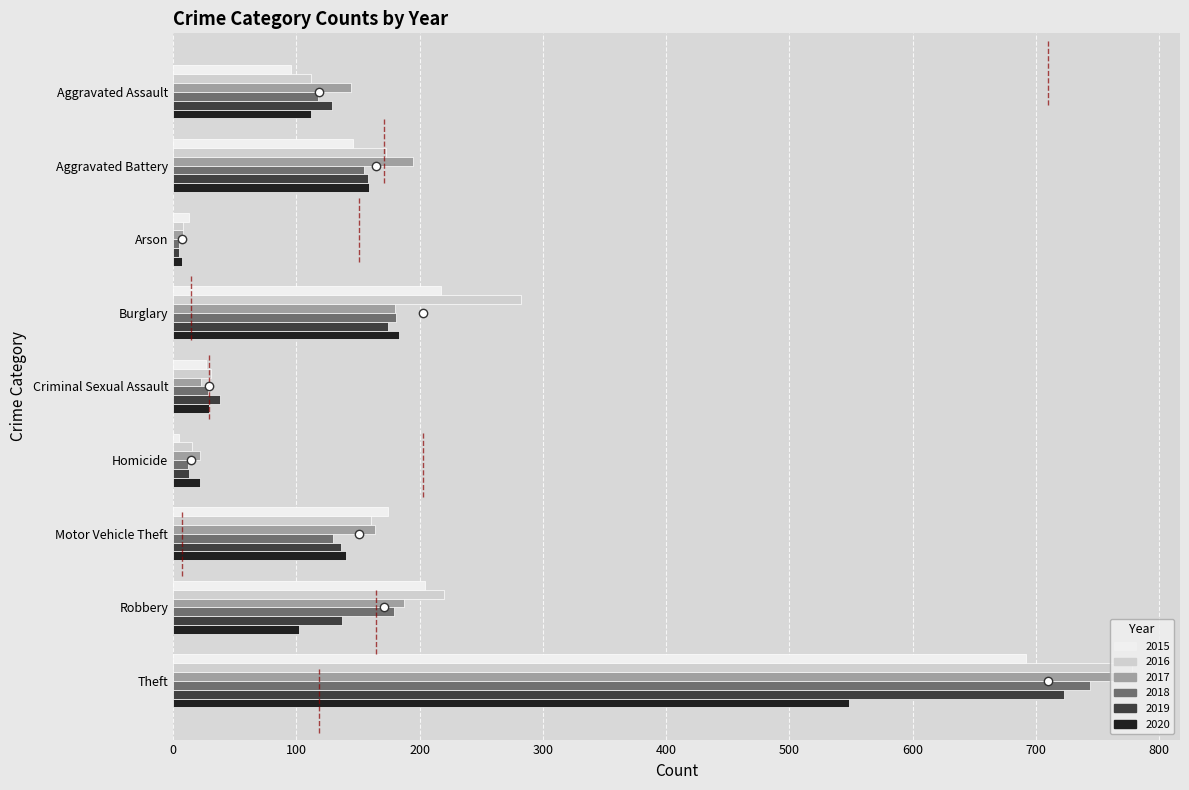

Is the value of 2019 at Burglary greater than the value of 2020 at Motor Vehicle Theft?

Yes